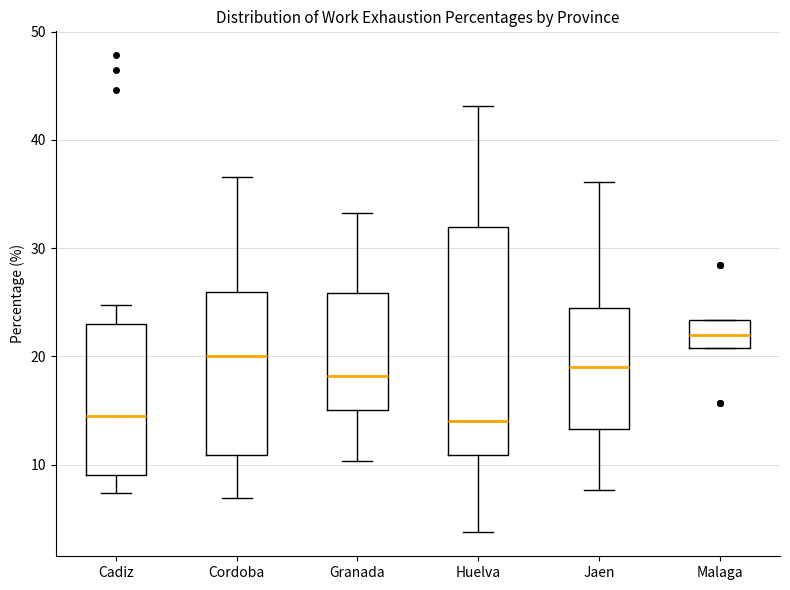

Reading left to right, transcribe this box plot: for each box, give where its median line is, the range the box spans, and where its two whiskers end, as read against the y-axis. The values are not printed on the chart, so give them approximately, as read against the axis.

Cadiz: median 14, box 9 to 23, whiskers 7 to 25
Cordoba: median 20, box 11 to 26, whiskers 7 to 37
Granada: median 18, box 15 to 26, whiskers 10 to 33
Huelva: median 14, box 11 to 32, whiskers 4 to 43
Jaen: median 19, box 13 to 24, whiskers 8 to 36
Malaga: median 22, box 21 to 23, whiskers 21 to 23